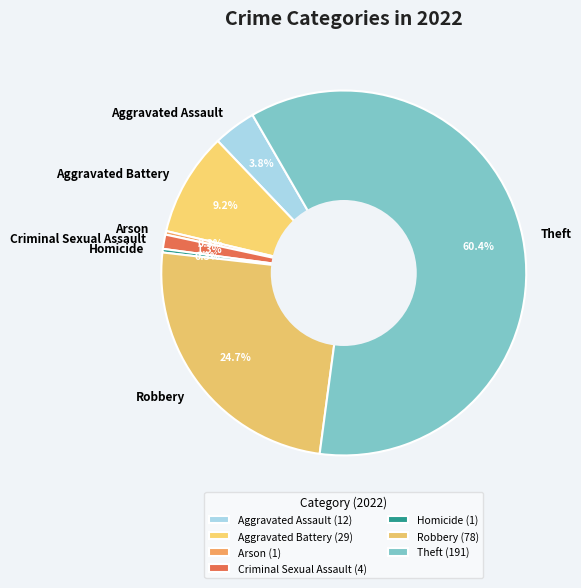

What is the ratio of the value at Robbery to the value at Aggravated Battery?

2.7